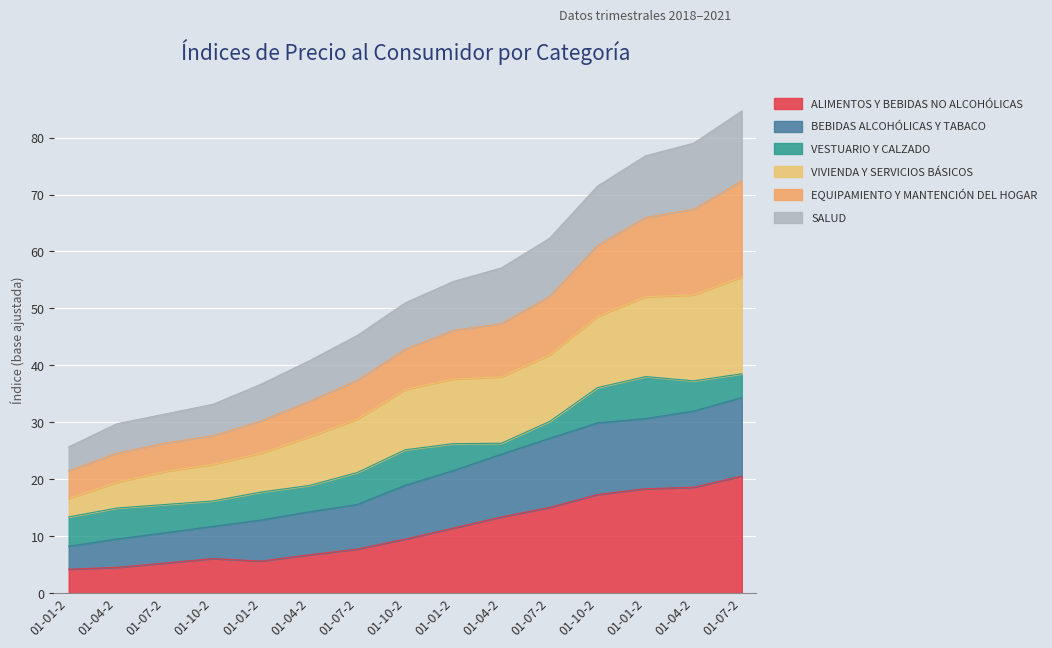

List the labels in order of EQUIPAMIENTO Y MANTENCIÓN DEL HOGAR value, largest first.

01-07-2, 01-04-2, 01-01-2, 01-10-2, 01-07-2, 01-04-2, 01-01-2, 01-10-2, 01-07-2, 01-04-2, 01-01-2, 01-10-2, 01-07-2, 01-04-2, 01-01-2